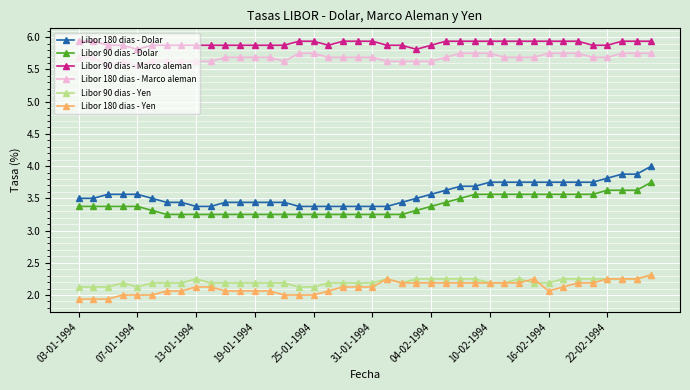

What is the minimum value shown in the chart?

1.9